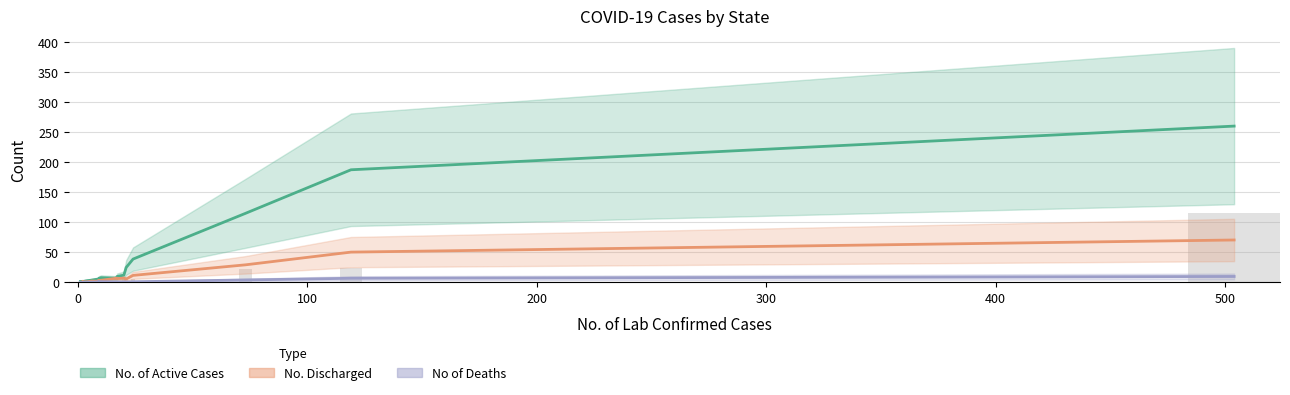

Is it true that No of Deaths equals 2 at Akwa Ibom?

False